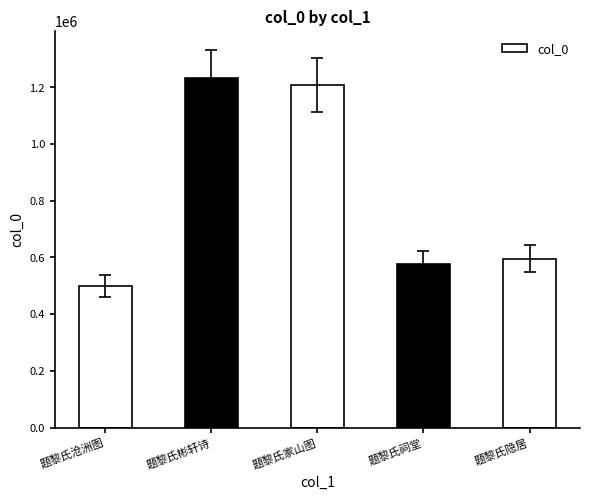

What position from the right is 题黎氏彬轩诗?

4